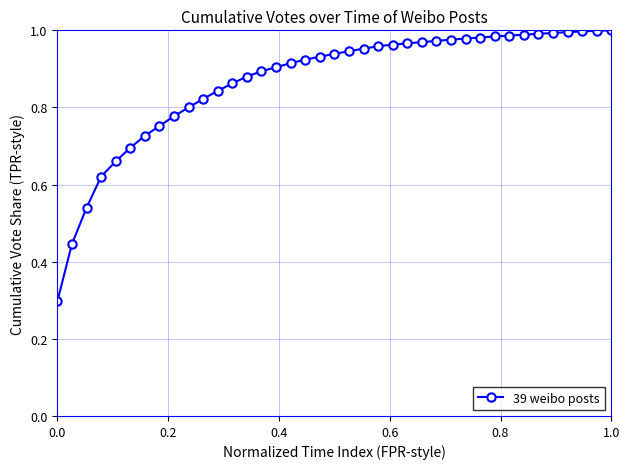

Count the number of categories in the chart.

39